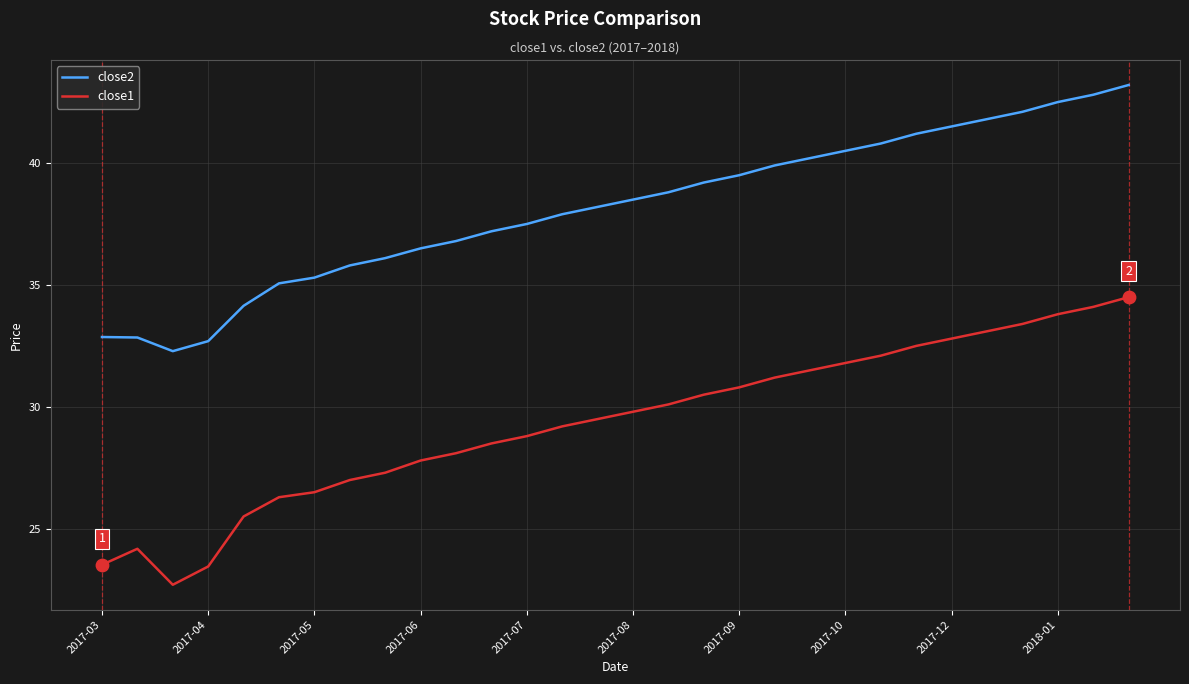

What are all the series names shown in the legend?

close2, close1